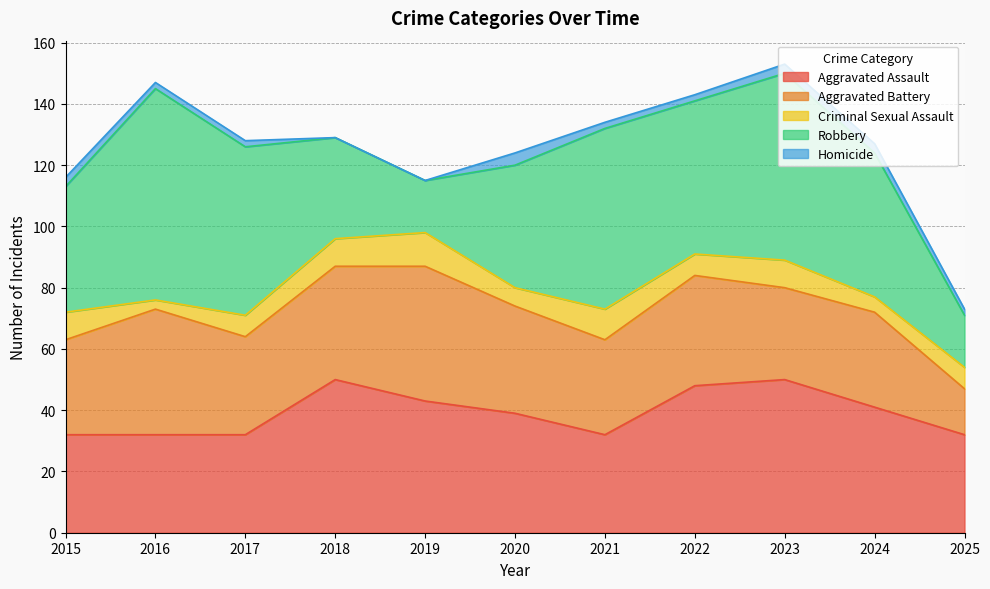

Does the chart display data point markers on the line(s)?

No